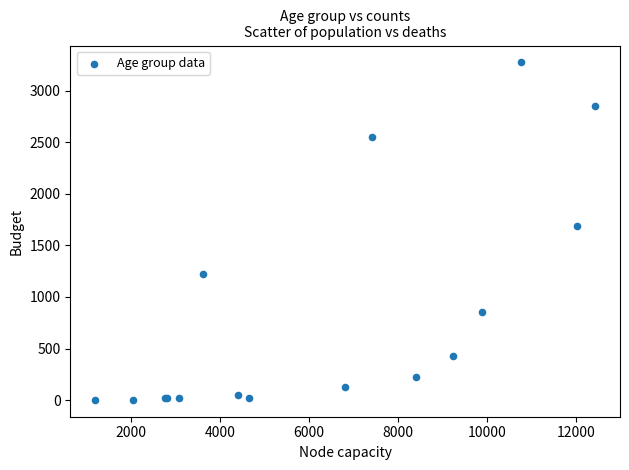

What Y value in the scatter plot is closest to 1638?

1690